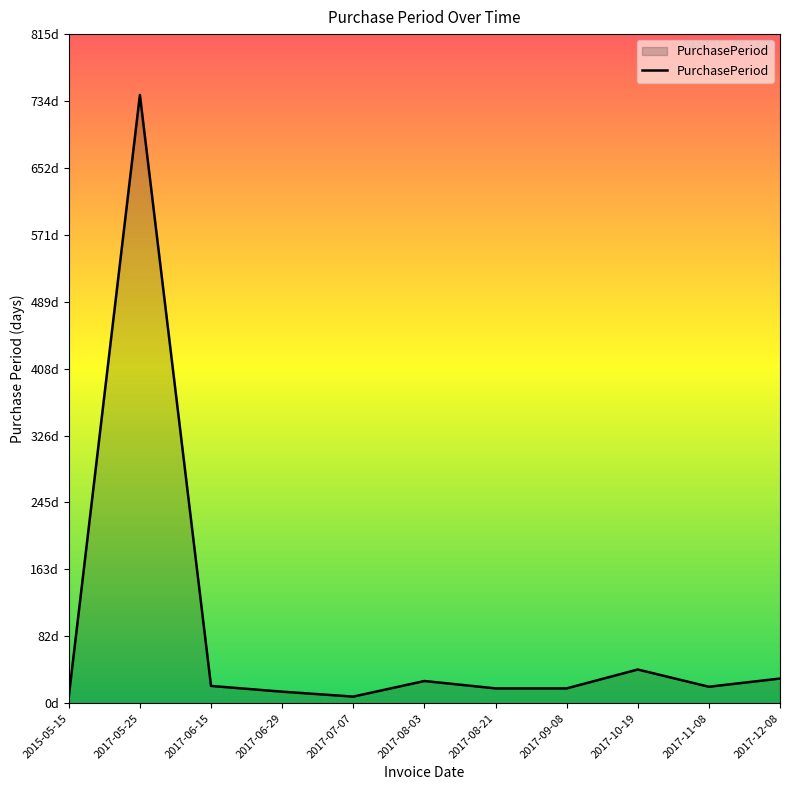

Is it true that the value at 2017-12-08 is 30?

True